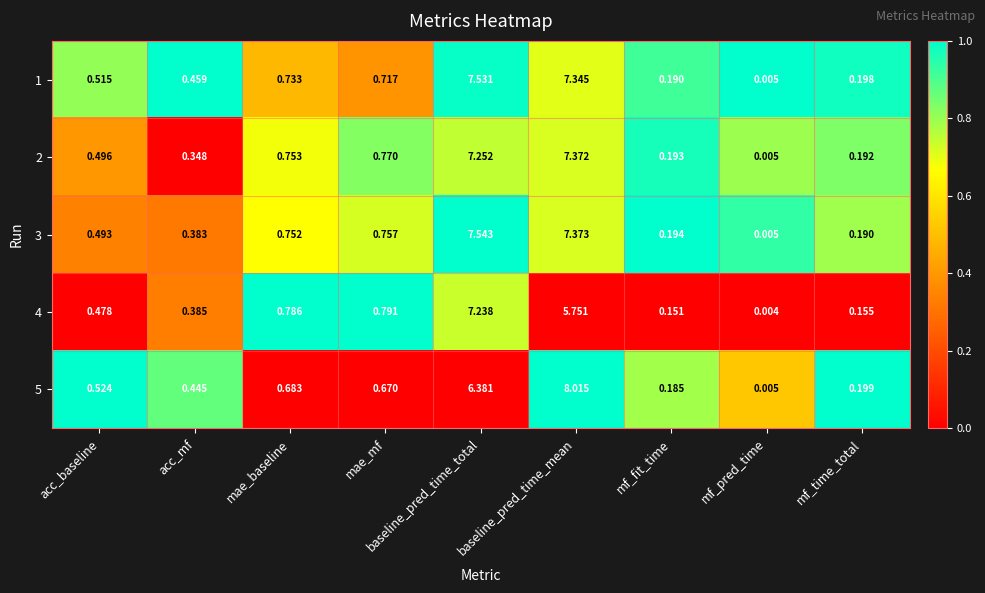

What is the greatest value displayed?

8.0